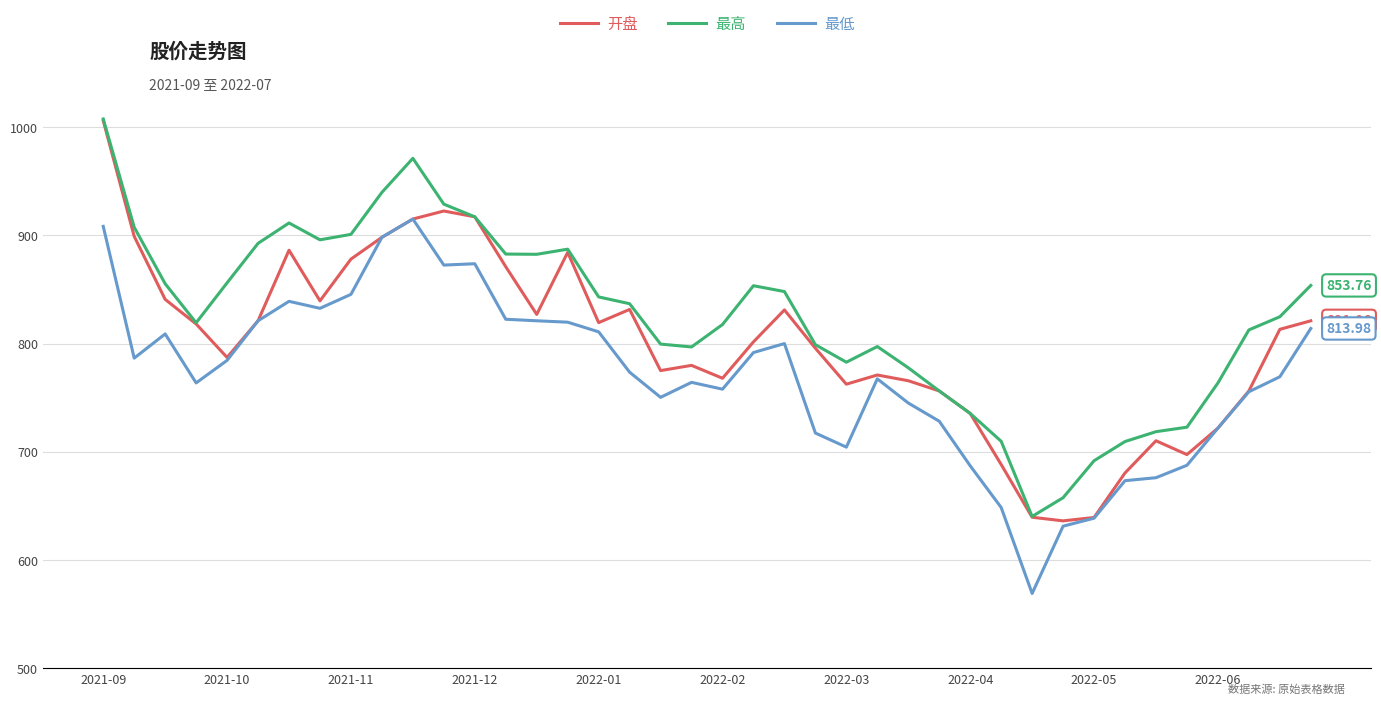

True or false: 最低 has more than 1 points higher than both neighbors.

True